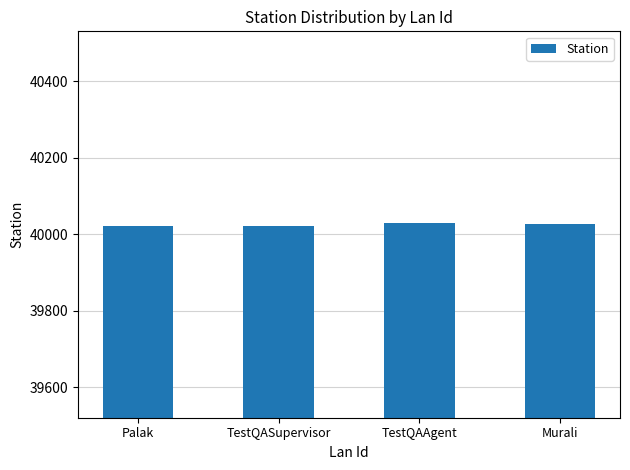

Approximately how many times larger is the value at TestQASupervisor compared to Murali?

1.0